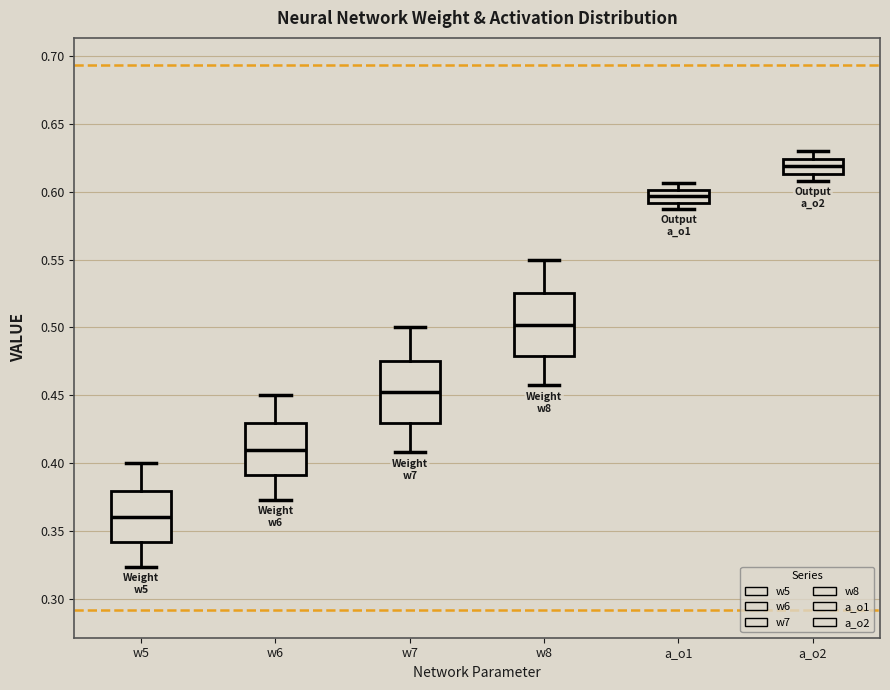

Reading left to right, transcribe this box plot: for each box, give where its median line is, the range the box spans, and where its two whiskers end, as read against the y-axis. The values are not printed on the chart, so give them approximately, as read against the axis.

w5: median 0.360, box 0.340 to 0.380, whiskers 0.325 to 0.400
w6: median 0.410, box 0.390 to 0.430, whiskers 0.375 to 0.450
w7: median 0.450, box 0.430 to 0.475, whiskers 0.410 to 0.500
w8: median 0.500, box 0.480 to 0.525, whiskers 0.455 to 0.550
a_o1: median 0.595, box 0.590 to 0.600, whiskers 0.590 (just below the box's lower edge) to 0.605
a_o2: median 0.620, box 0.615 to 0.625, whiskers 0.610 to 0.630